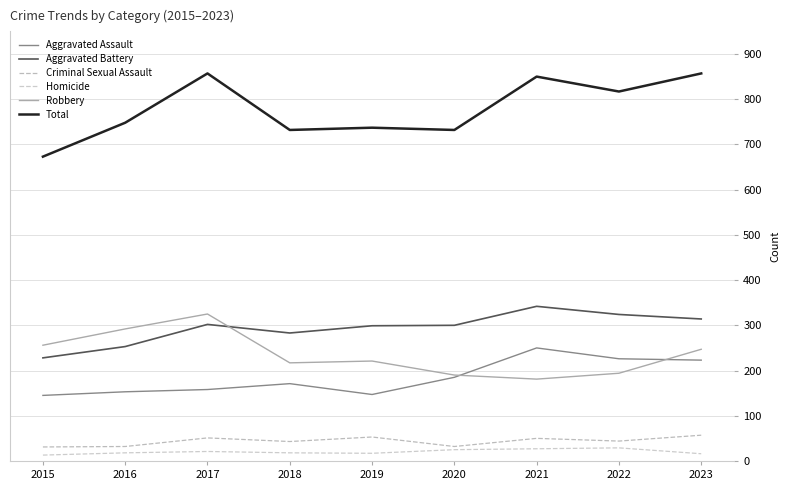

Which series changed the most between 2015 and 2019?

Aggravated Battery